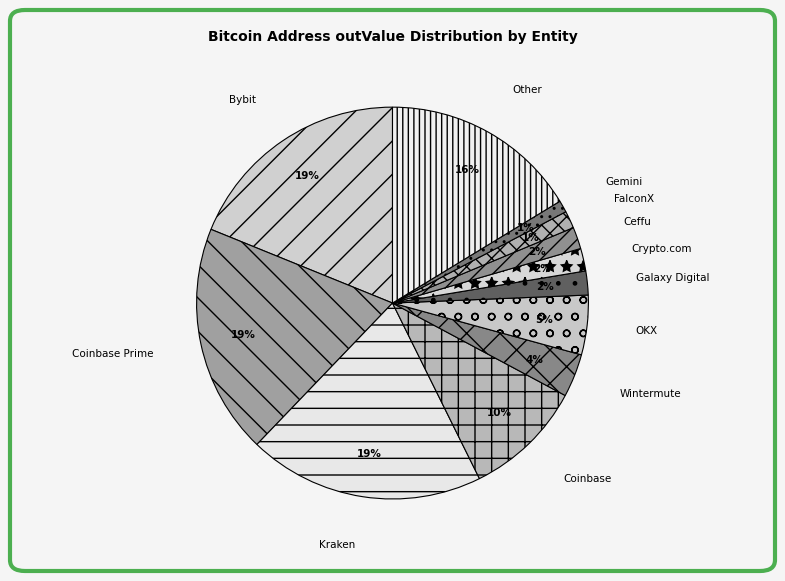

Do Kraken and Ceffu together represent more than half of the pie?

No